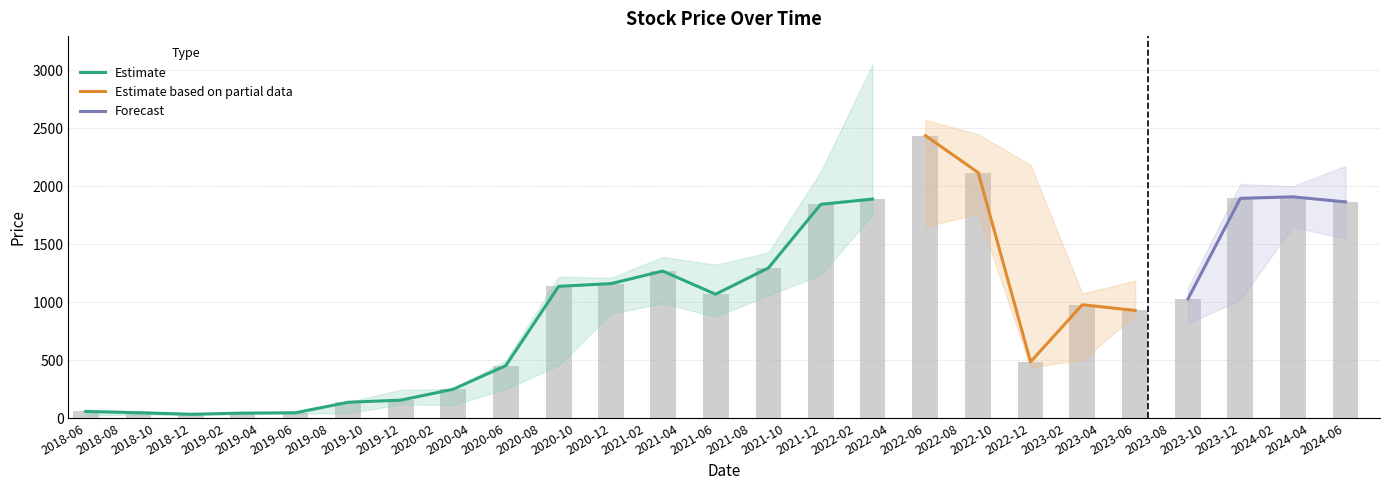

Count the number of categories in the chart.

25